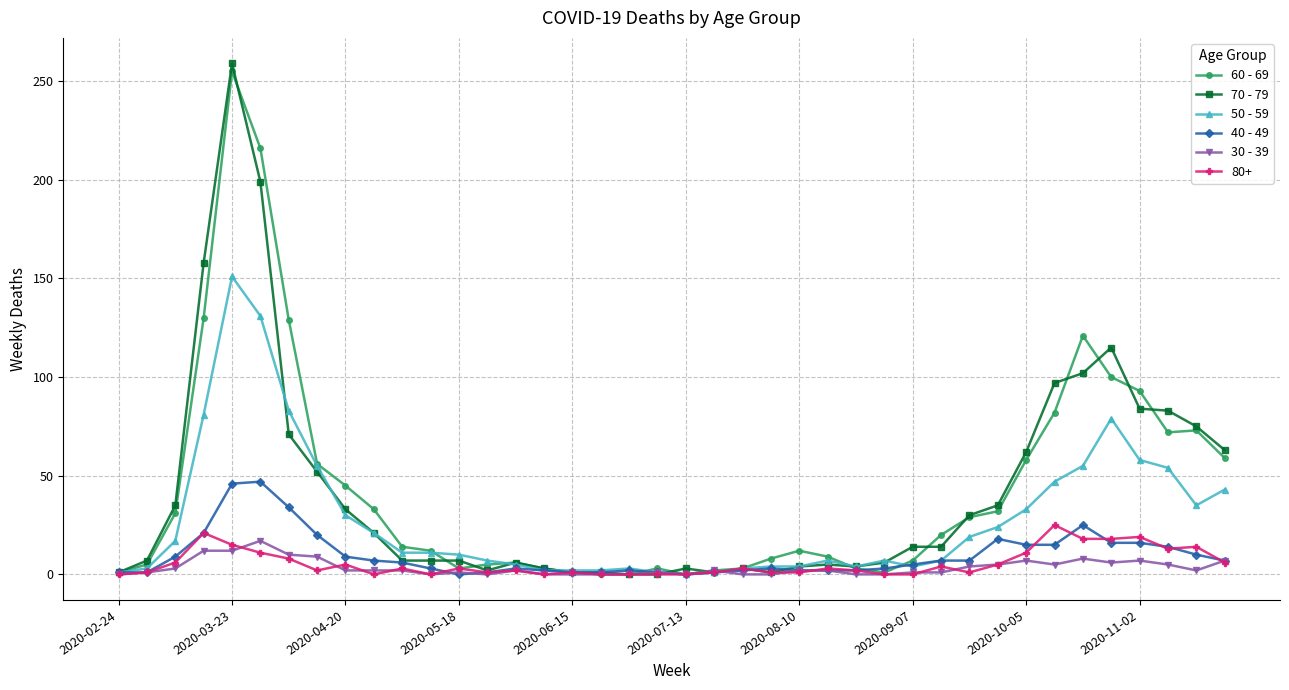

At how many categories does at least one series exceed 106?

6